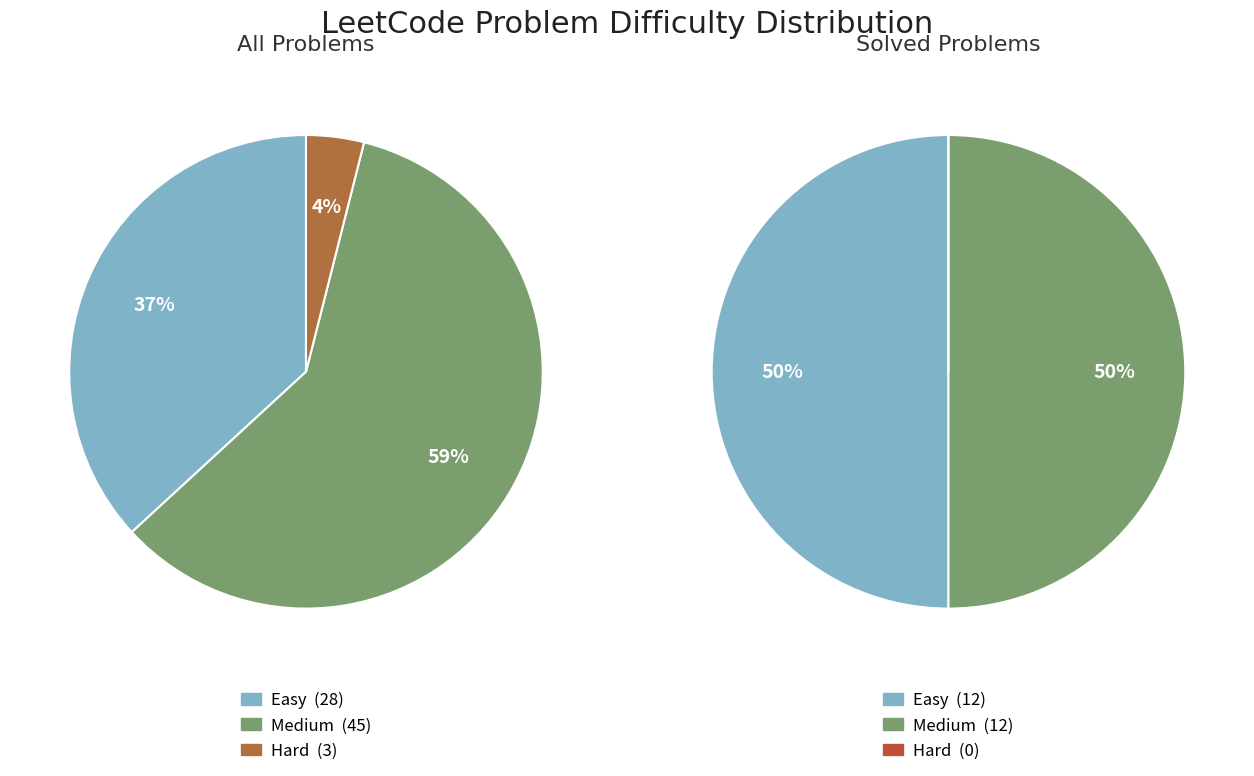

To the nearest percent, what portion does Medium represent?

59%